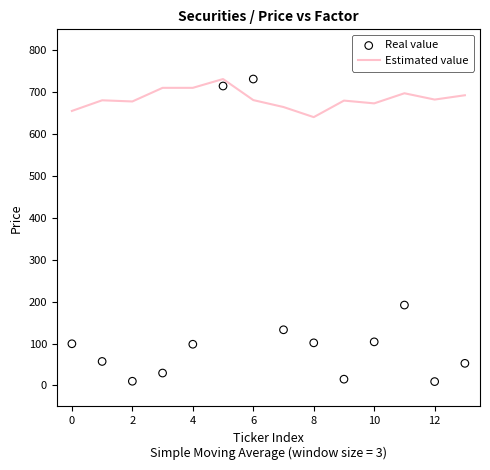

What is the minimum value for Estimated value?

640.4